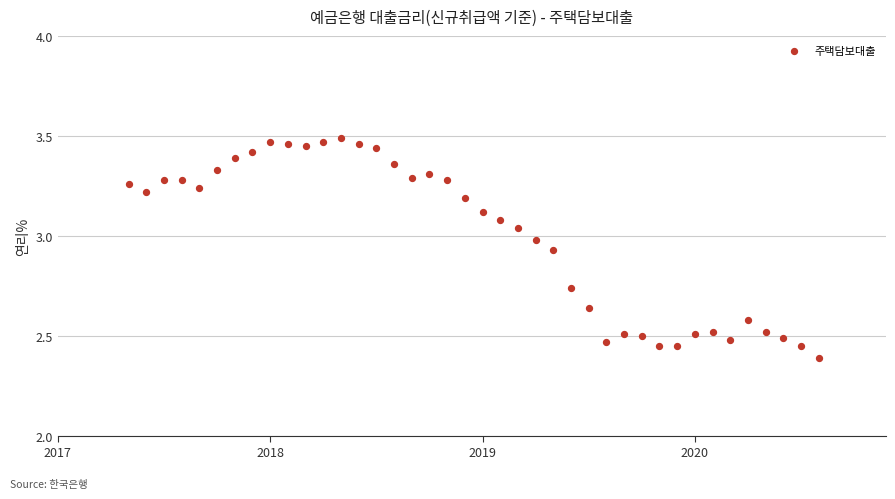

What Y value in the scatter plot is closest to 2?

2.4